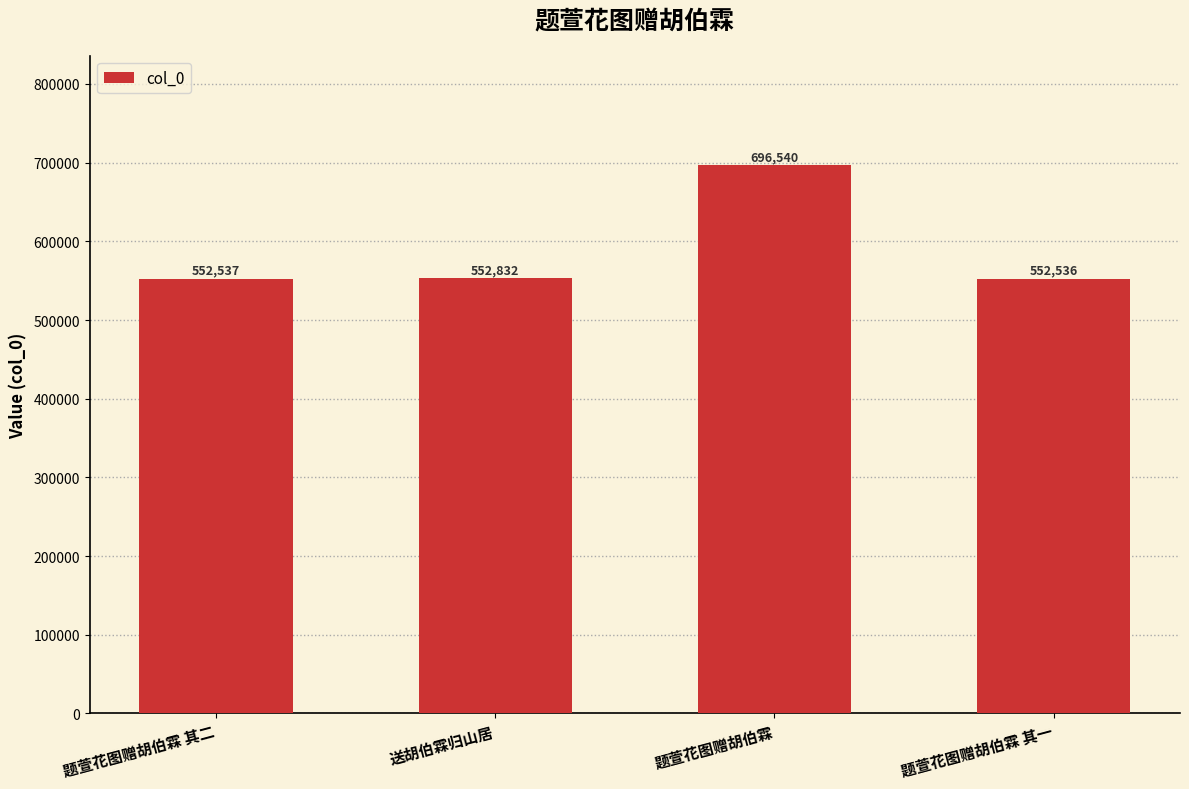

What is the average value?

588611